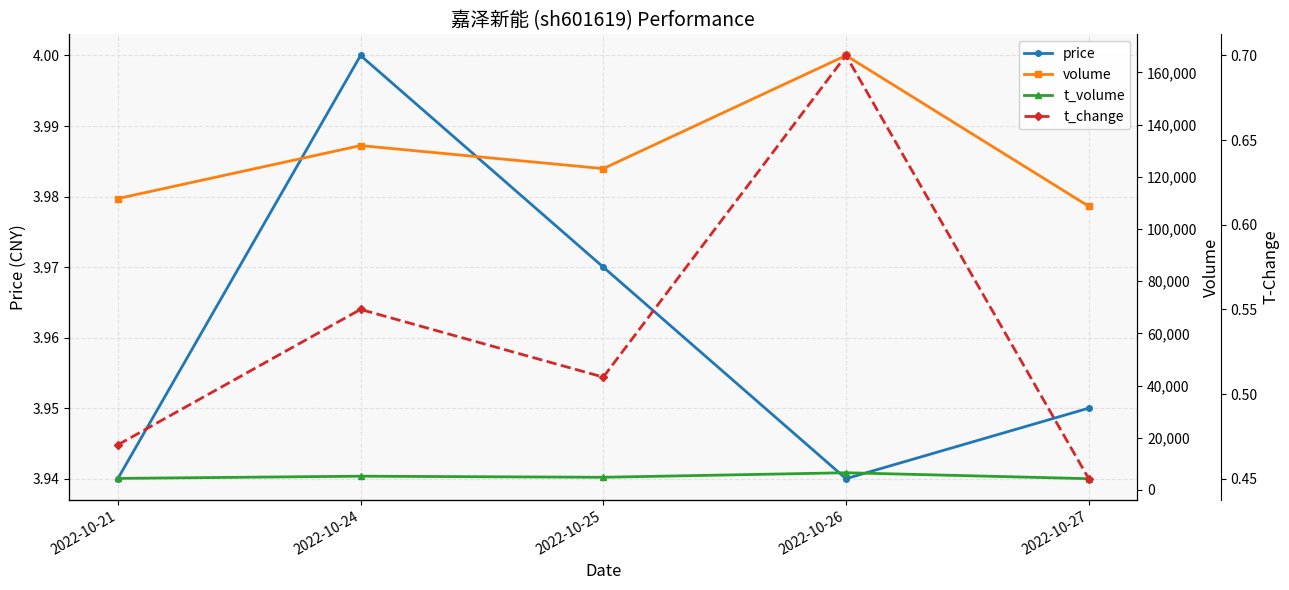

What is the value of the t_volume point at the 2nd from the left?

5278.0